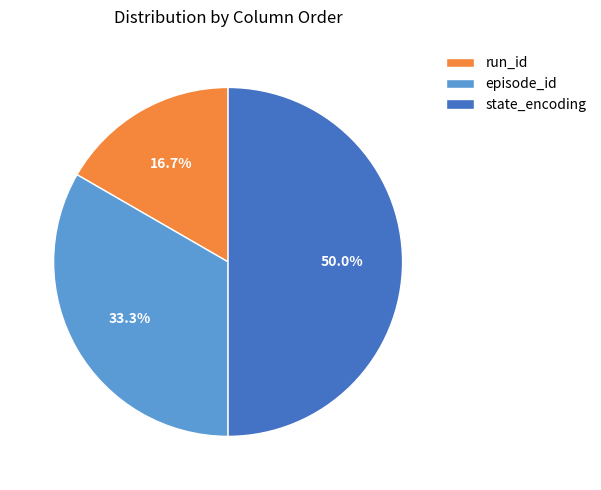

Is episode_id the majority of the pie?

No